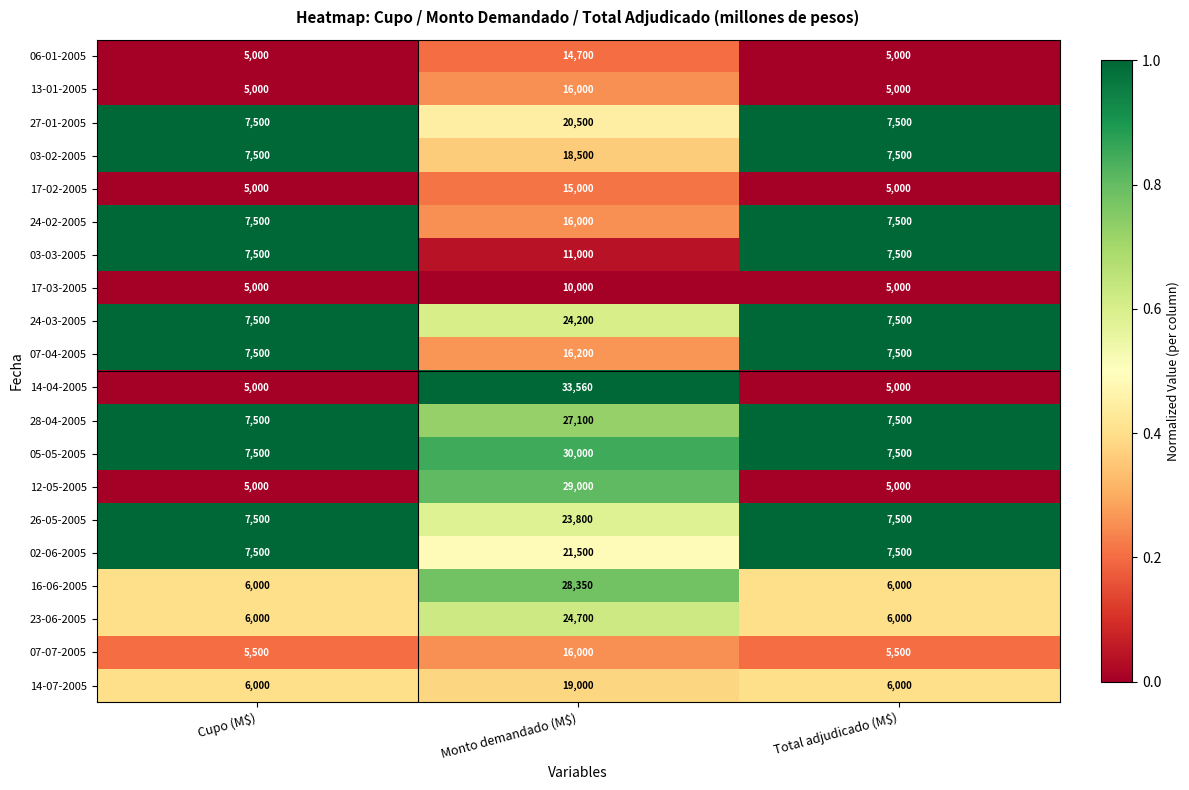

What is the greatest value displayed?

33560